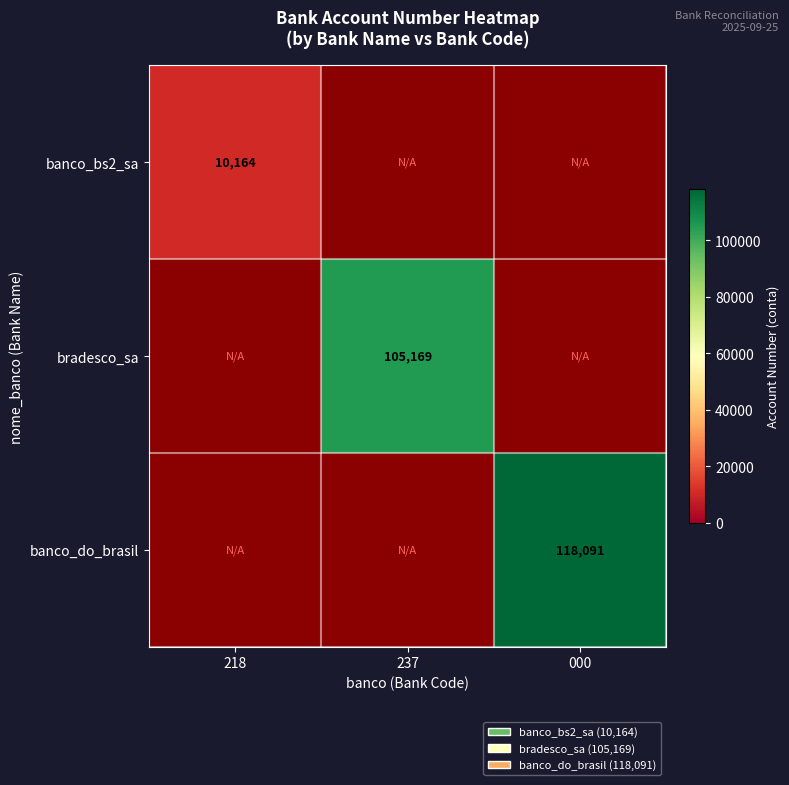

The value of banco_bs2_sa at 218 is 5757. True or false?

False